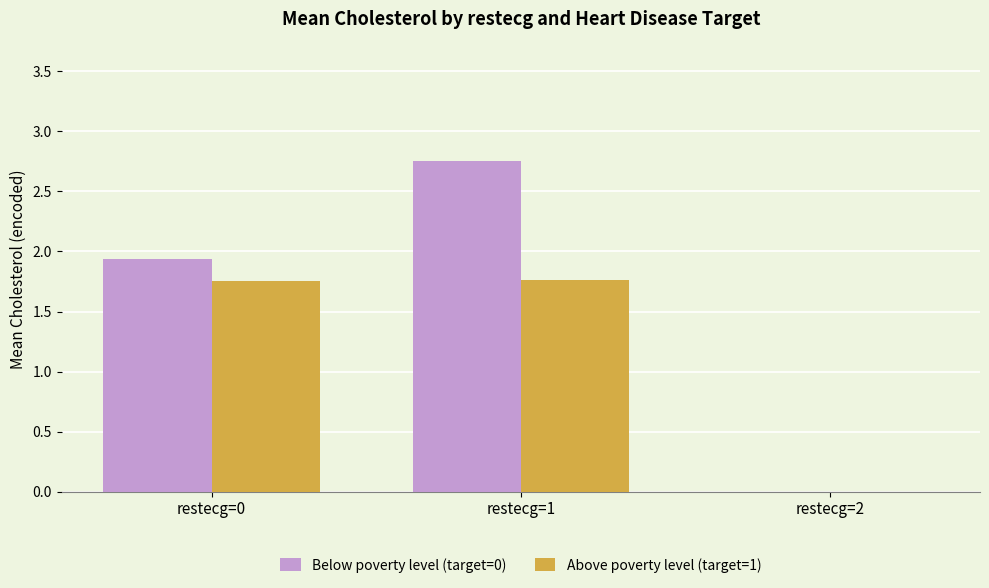

Which category has the highest value across all series?

restecg=1